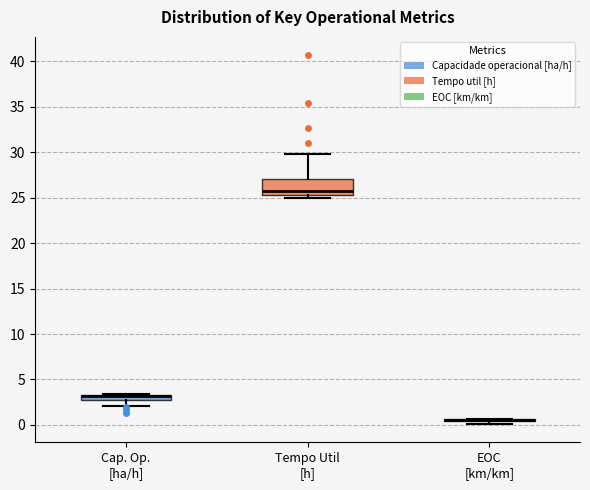

Comparing the boxes themselves (not the whiskers), which one is the tallest?

Tempo Util [h]